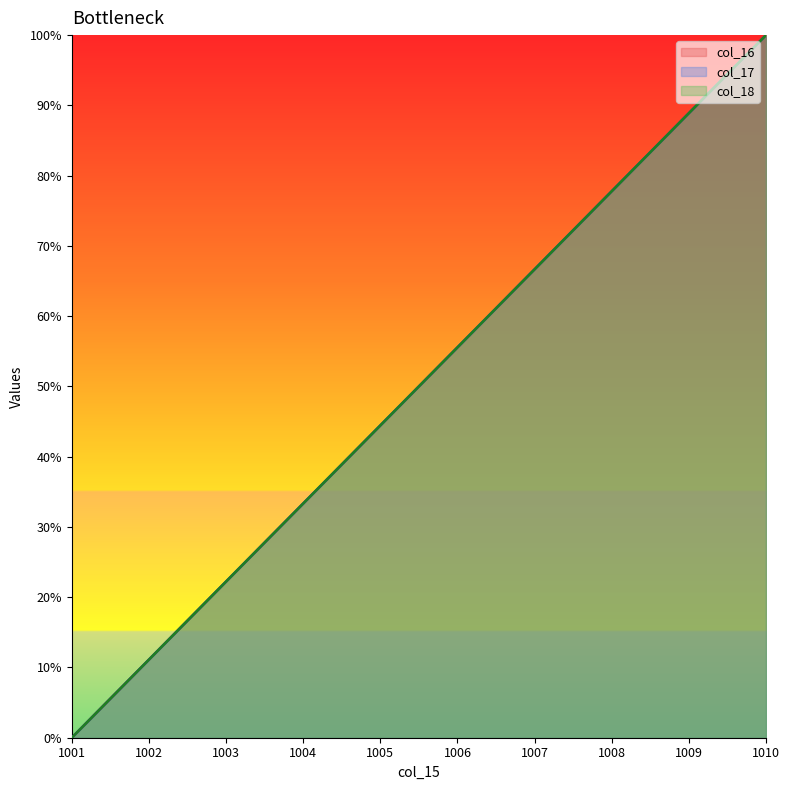

Which series has the largest total across all categories?

col_16